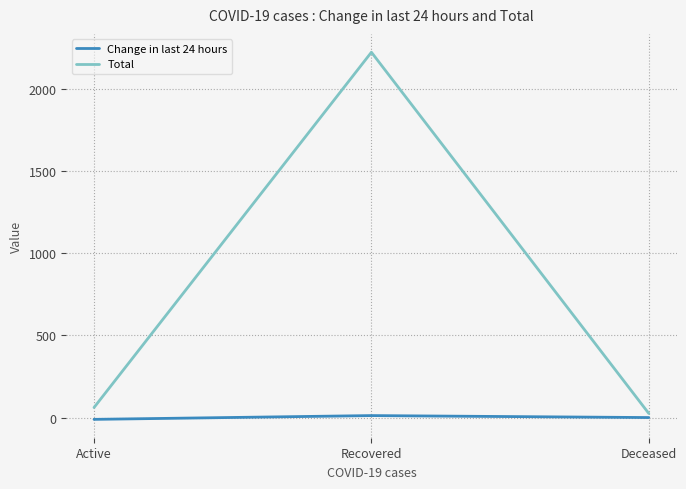

True or false: Change in last 24 hours has a value of 12 at Recovered.

True